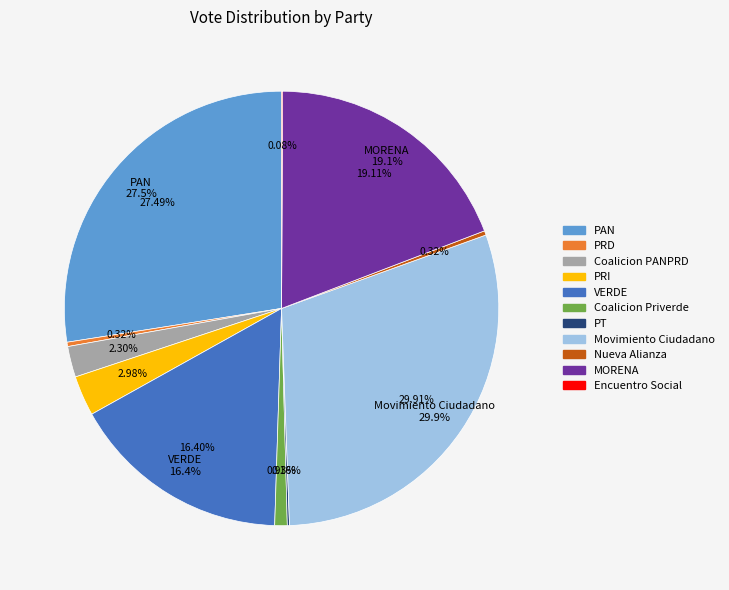

How many slices are in this pie chart?

11